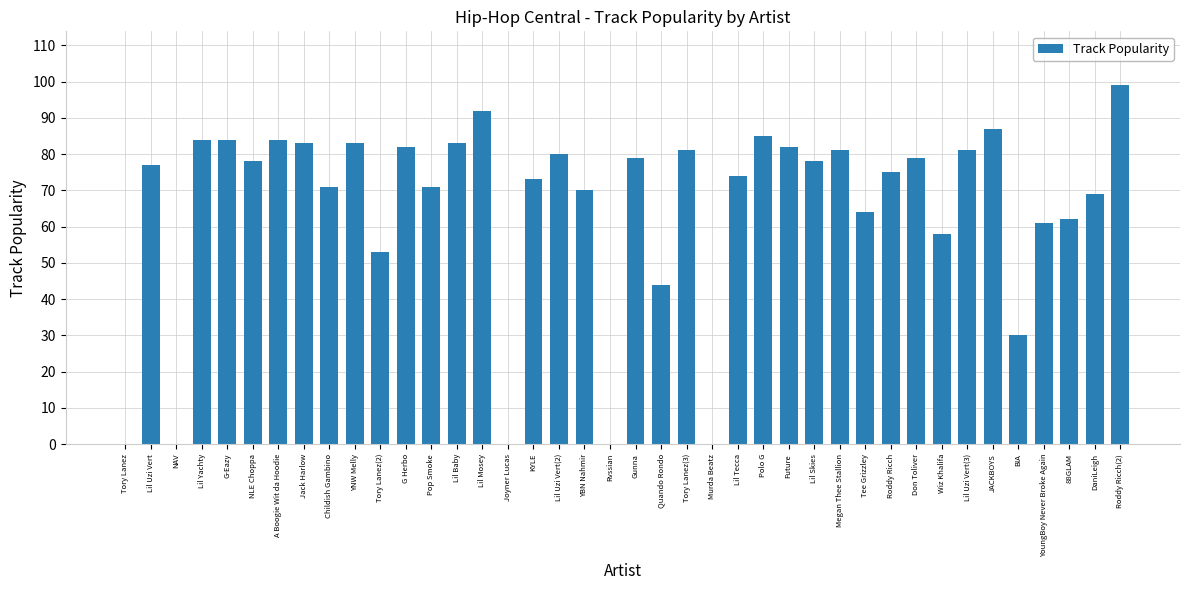

True or false: the data shows 24 at Tee Grizzley.

False